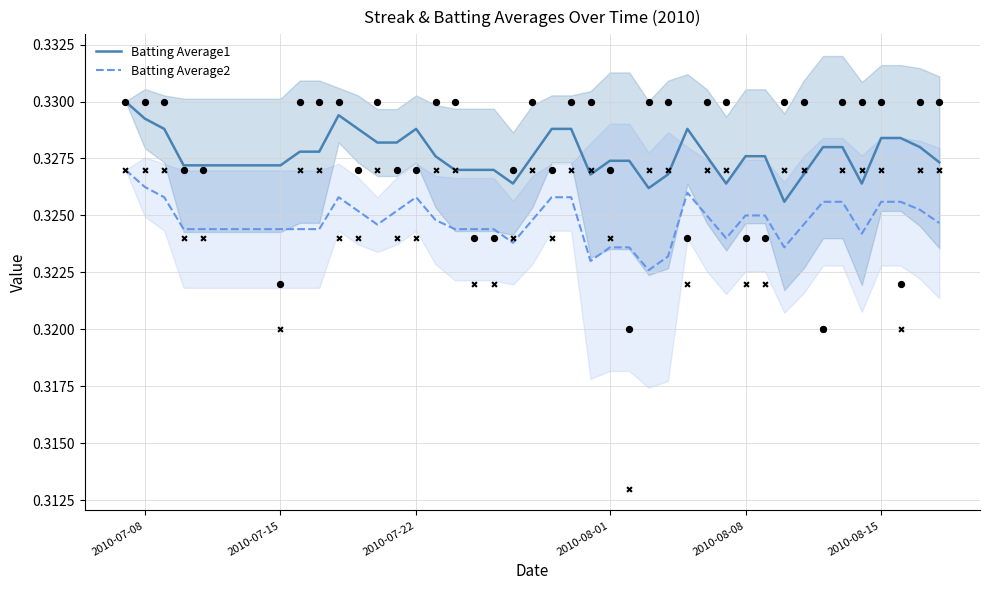

What are all the series names shown in the legend?

Batting Average1, Batting Average2